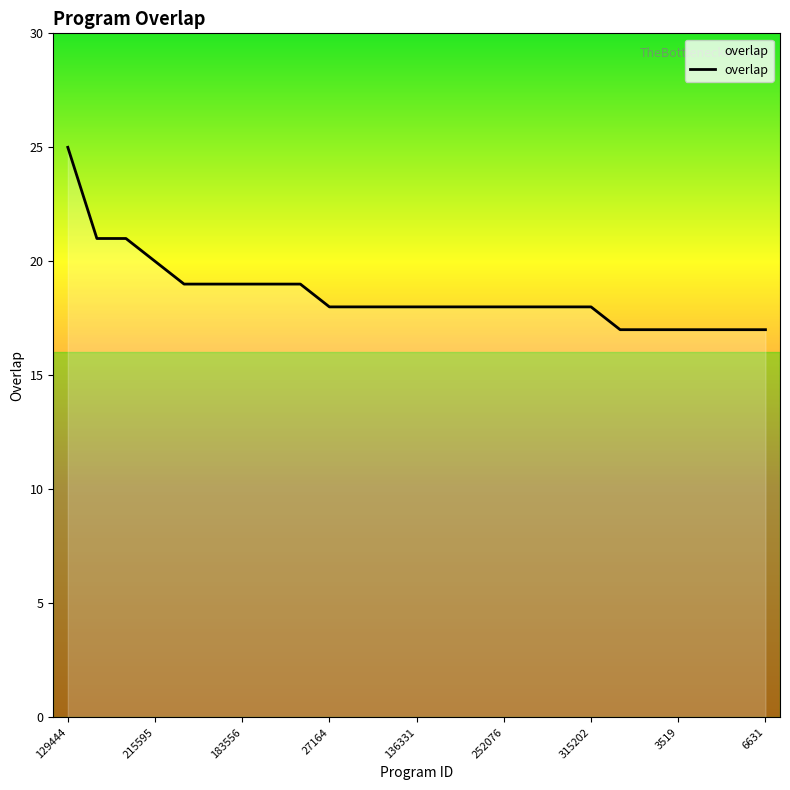

What is the smallest value displayed?

17